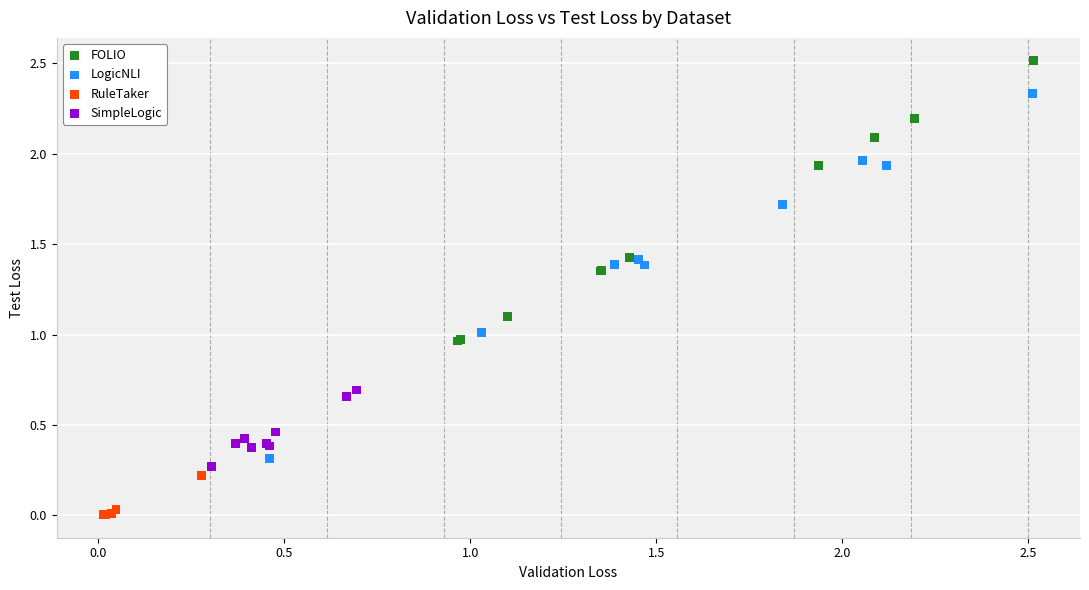

Which series reaches the maximum Y coordinate?

FOLIO